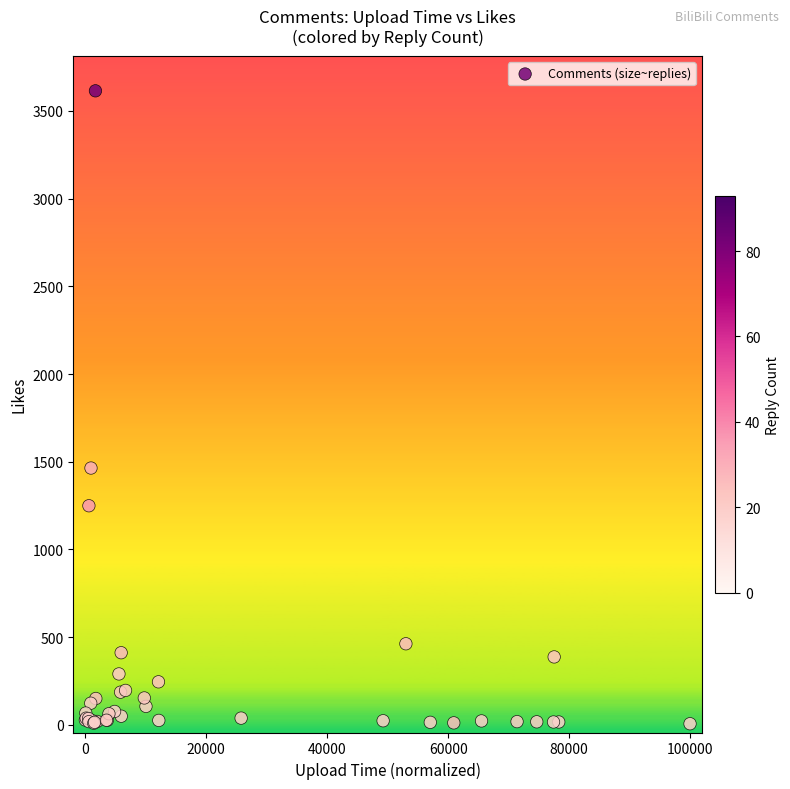

What Y value in the scatter plot is closest to 1810?

1464